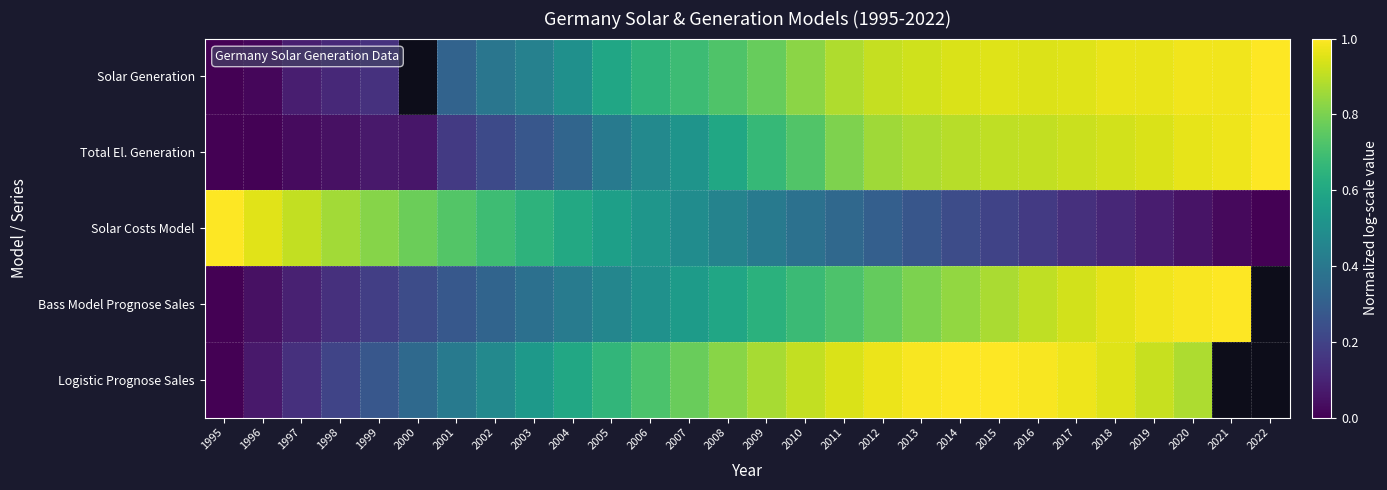

At which category is the sum across all series the highest?

2015